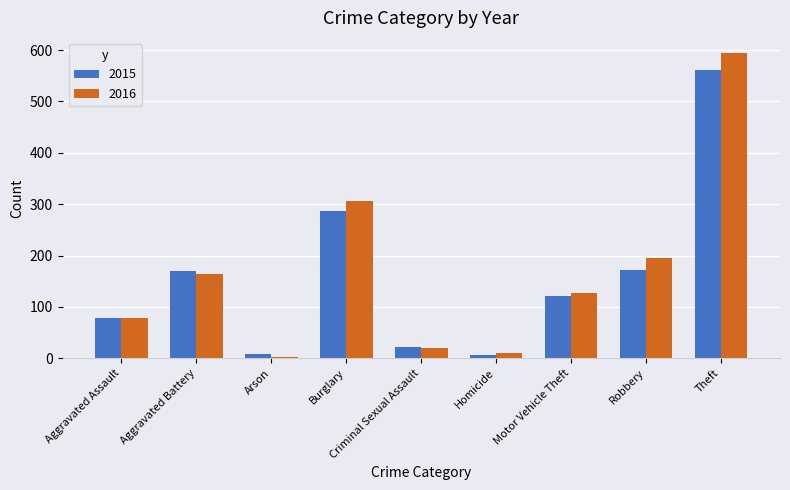

What is the label of the 9th bar from the left?

Theft